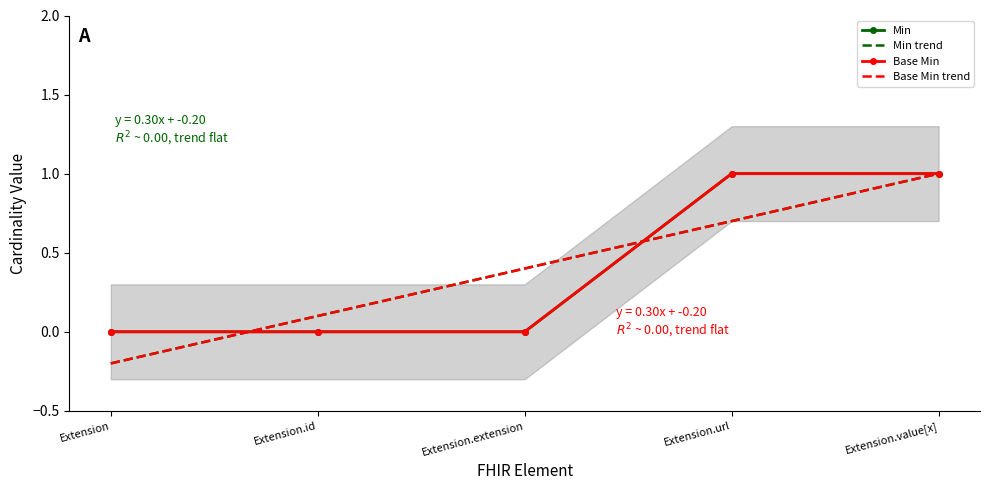

Is it true that Min equals 0 at Extension.id?

False